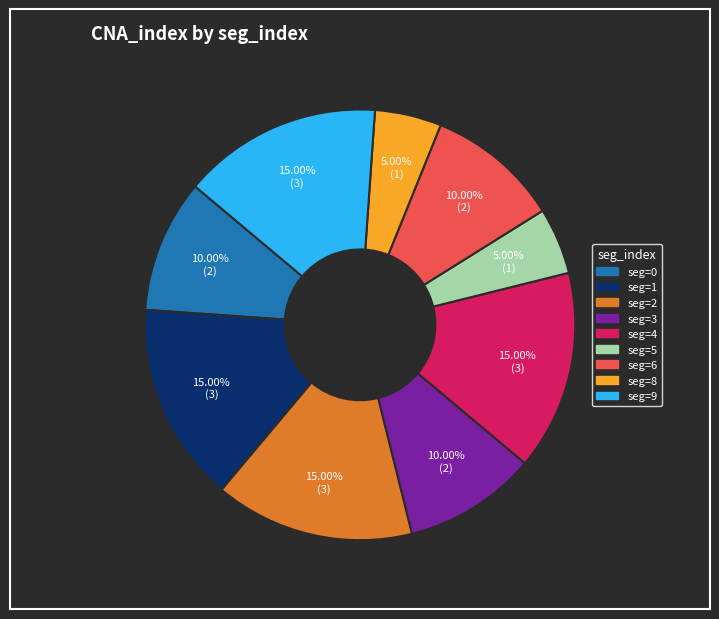

Does any single category account for the majority?

No